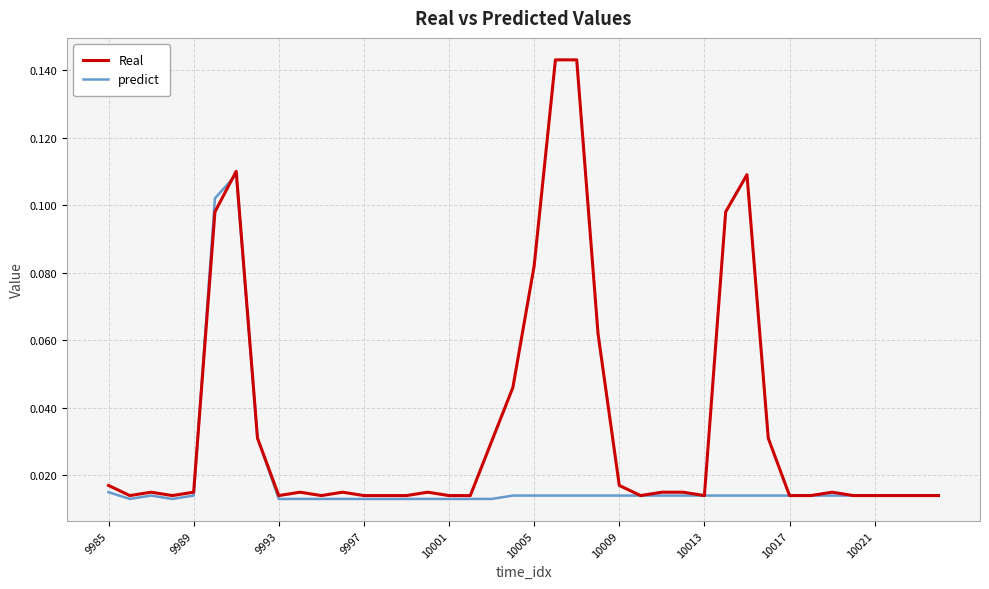

Which series has the largest total across all categories?

Real